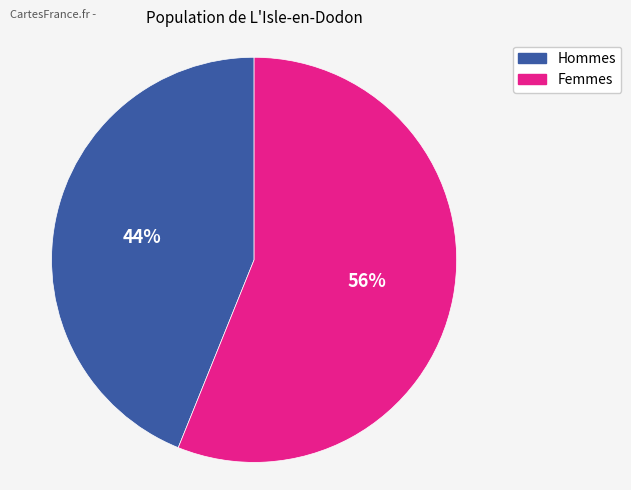

To the nearest percent, what is the average slice percentage?

50%